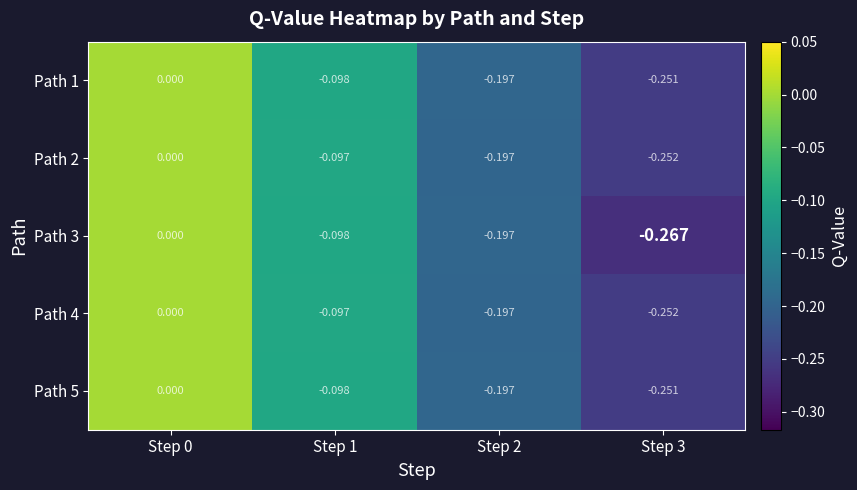

Is the value of Path 1 at Step 0 greater than the value of Path 5 at Step 1?

Yes